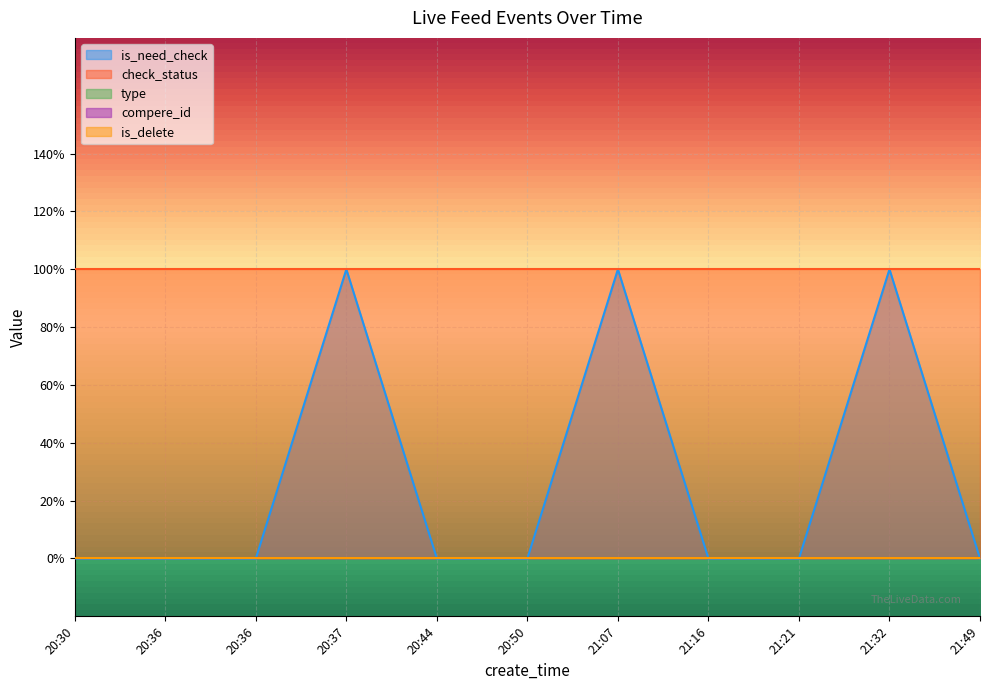

Which series has the largest range (max minus min)?

is_need_check